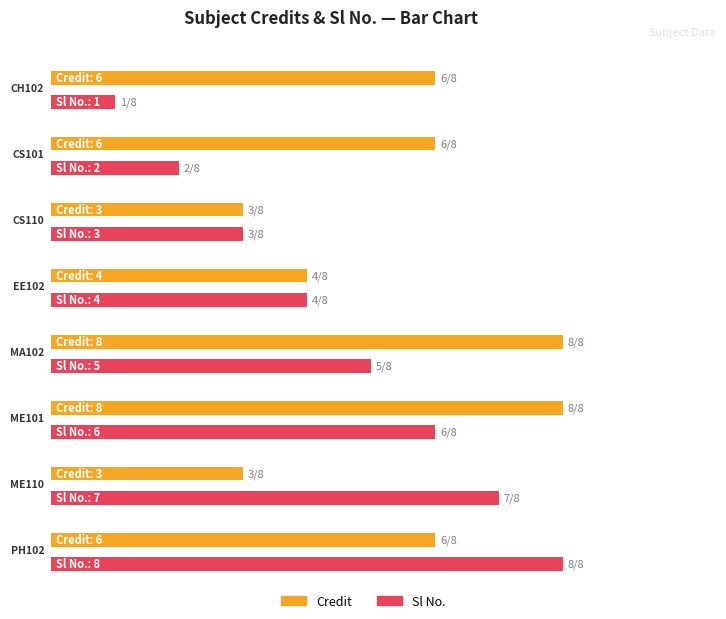

What is the spread (max minus min) of values at CS101?

4